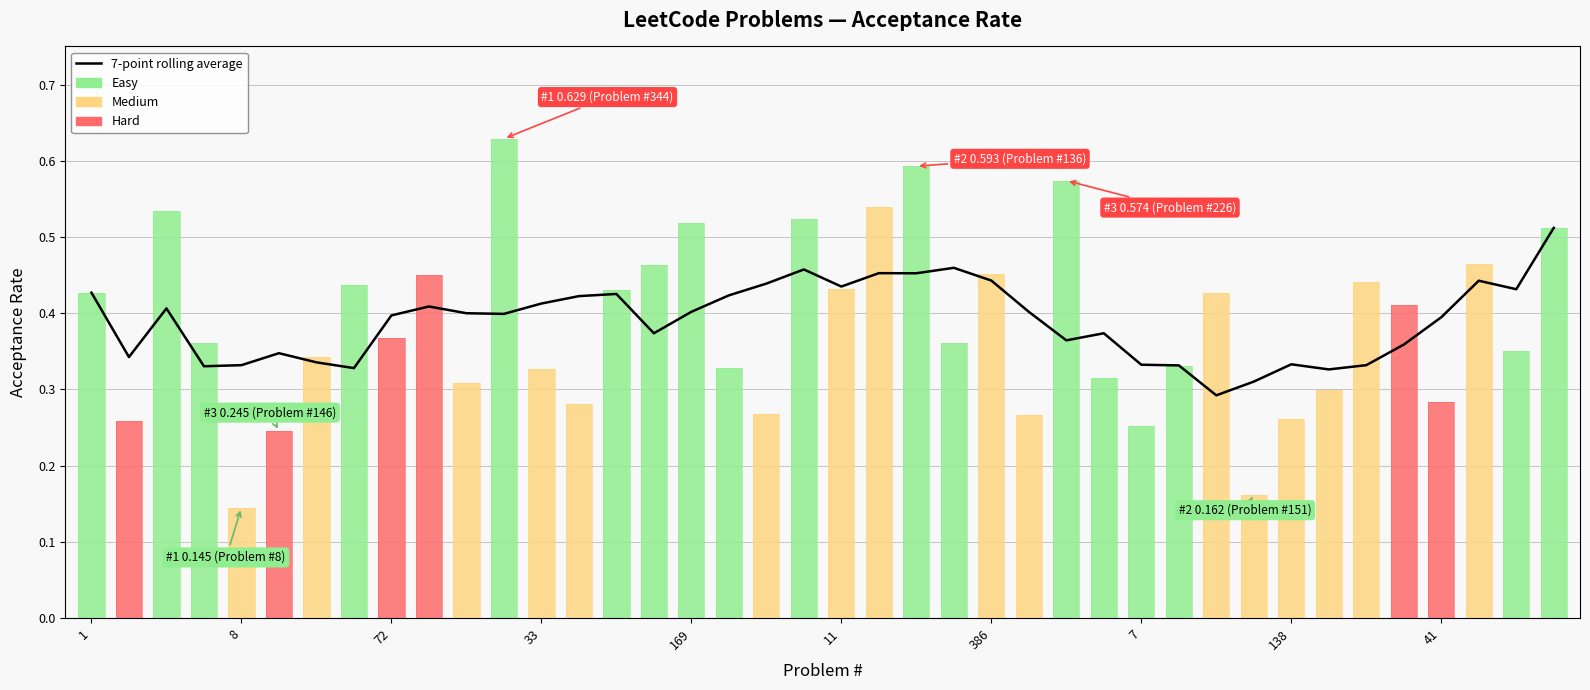

What is the sum of all values?

15.6